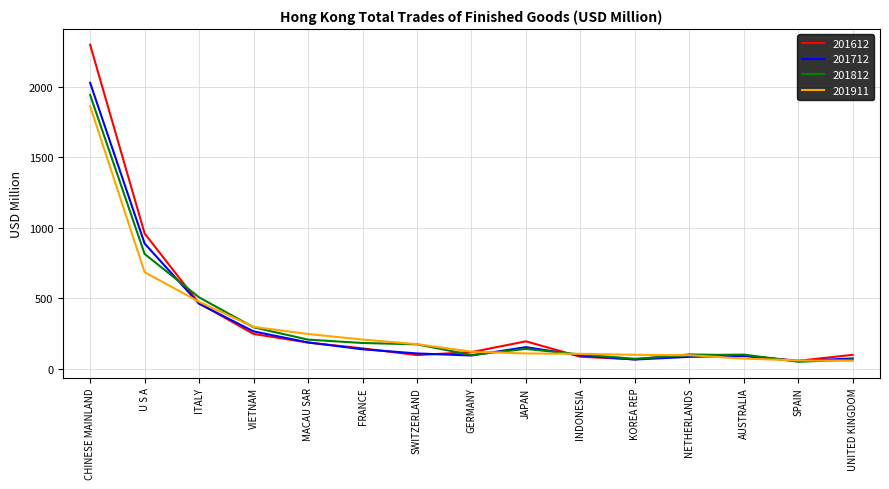

What is the difference between the 201911 values at SWITZERLAND and FRANCE?

32.8